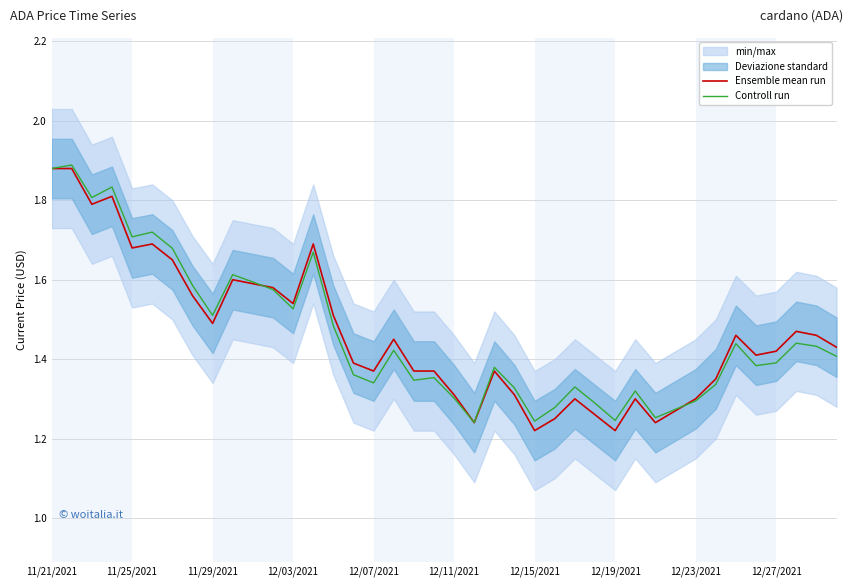

Does the chart have visible grid lines?

Yes